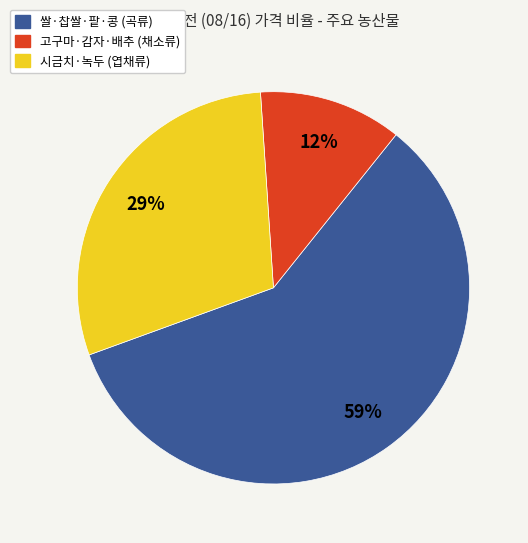

To the nearest percent, what is the average slice percentage?

33%